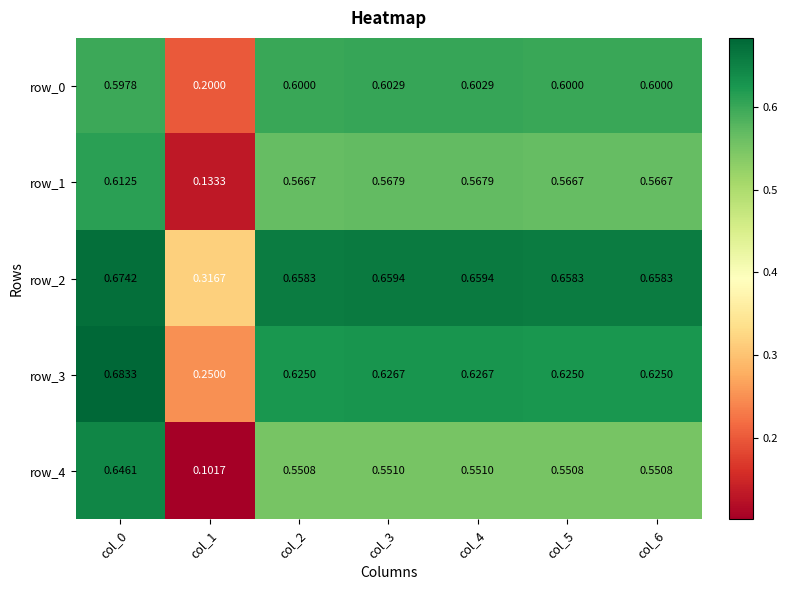

True or false: row_3 has a value of 1.0 at col_3.

False